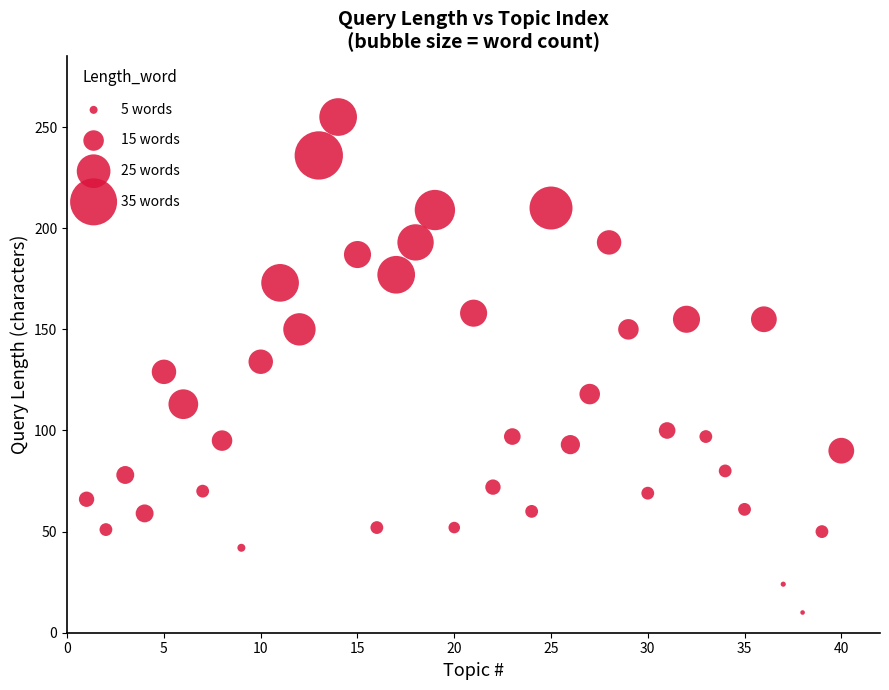

What is the range of X values (max minus min)?

39